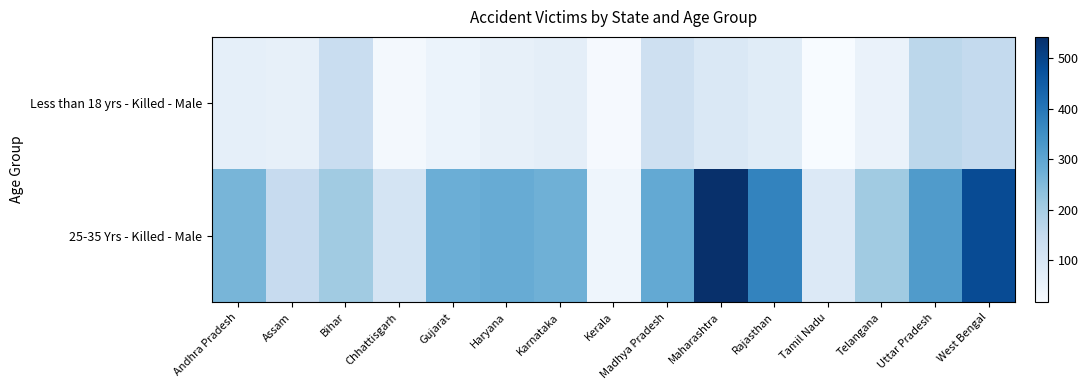

Count the number of categories in the chart.

15